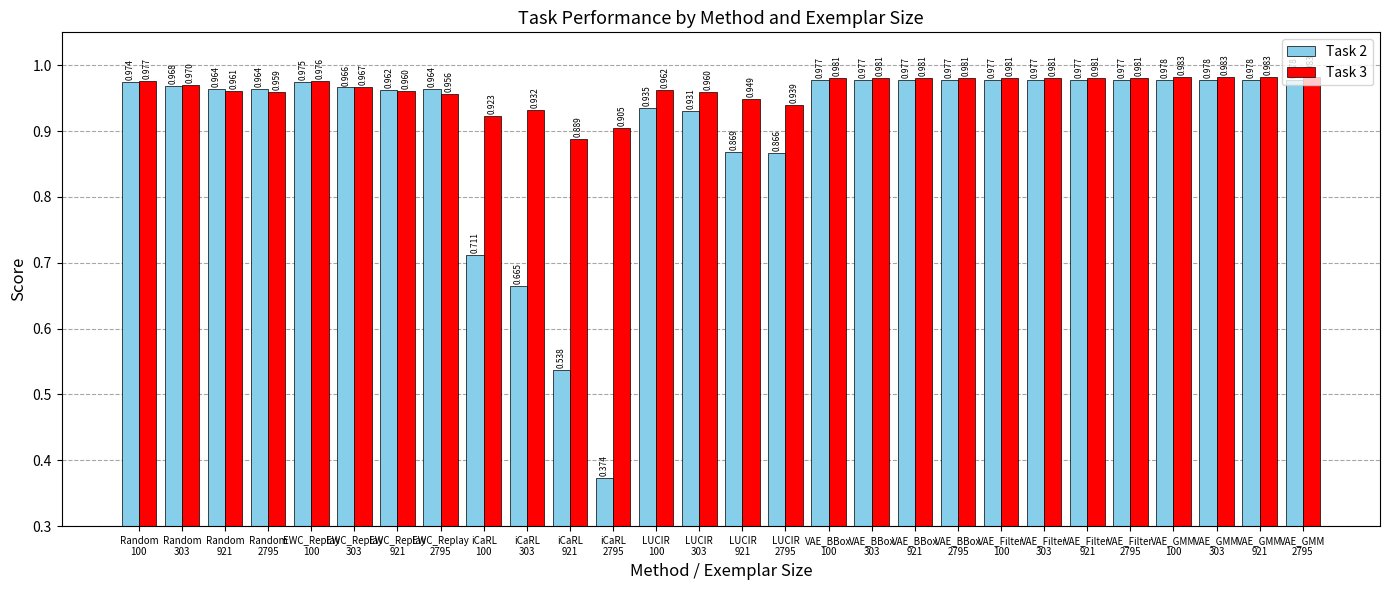

What is the minimum value shown in the chart?

0.4